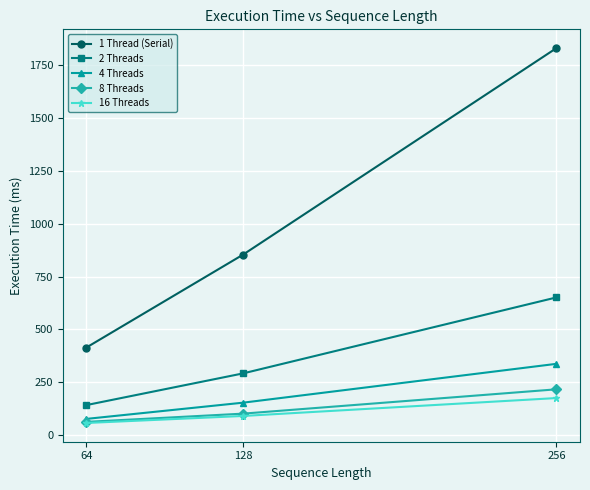

How many values in the 2 Threads series are below 291?

1